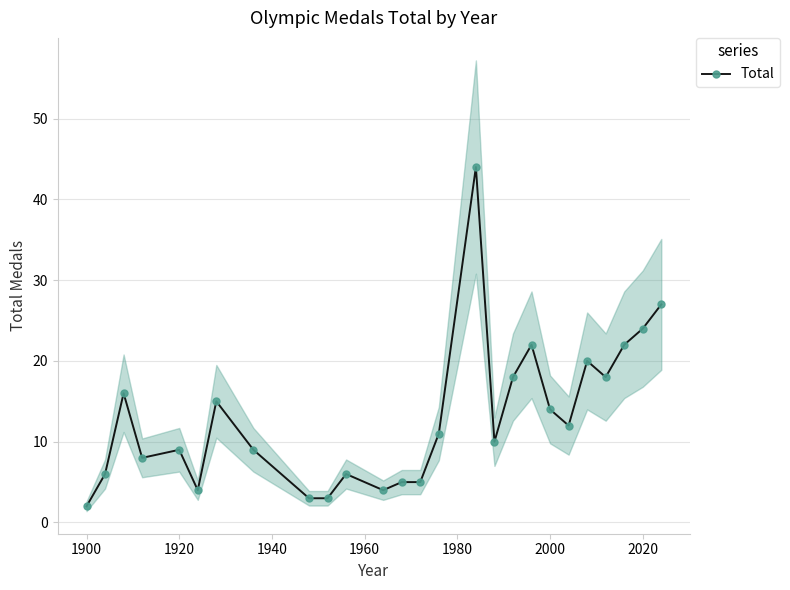

True or false: Total has a value of 16 at 2020.

False